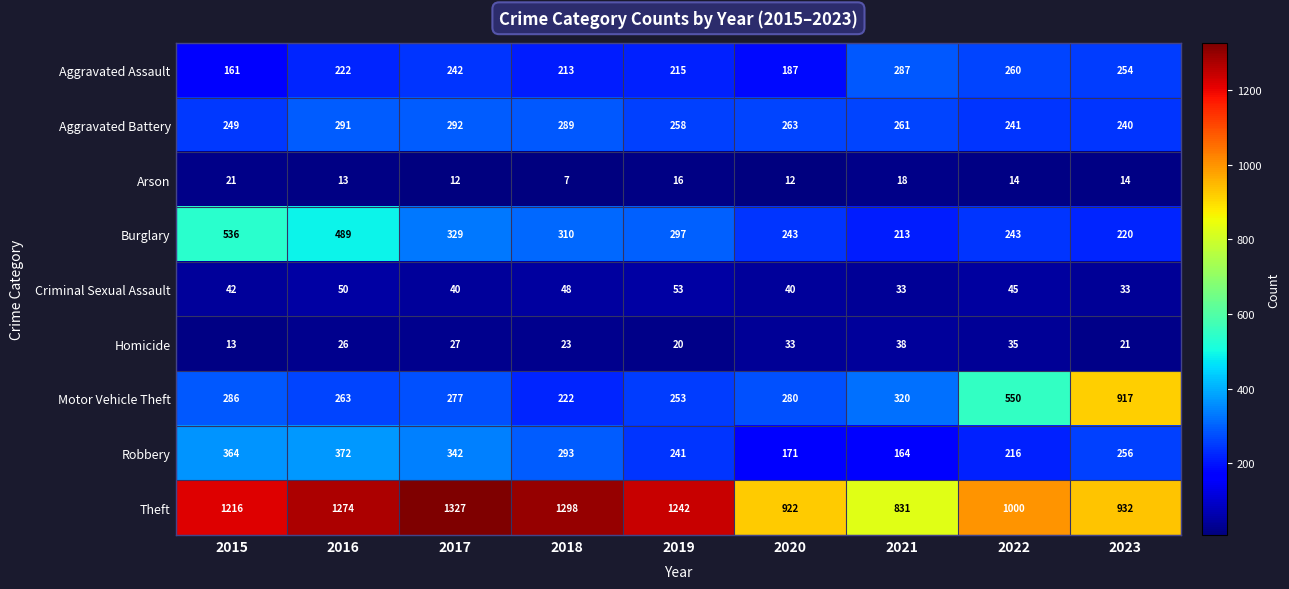

Which series has the widest spread of values?

Motor Vehicle Theft